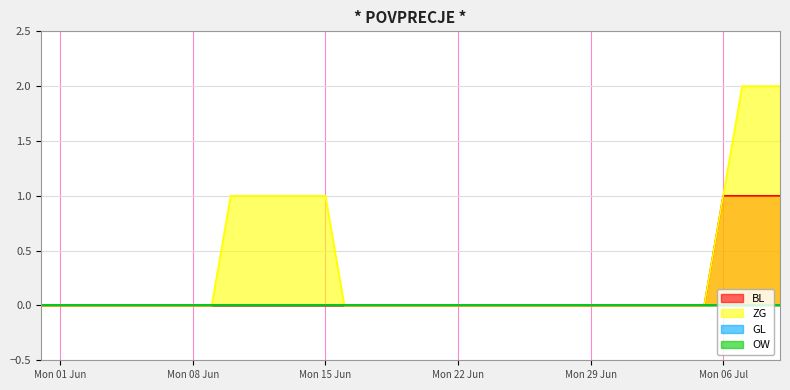

What is the label of the 16th point from the right?

2020-06-24